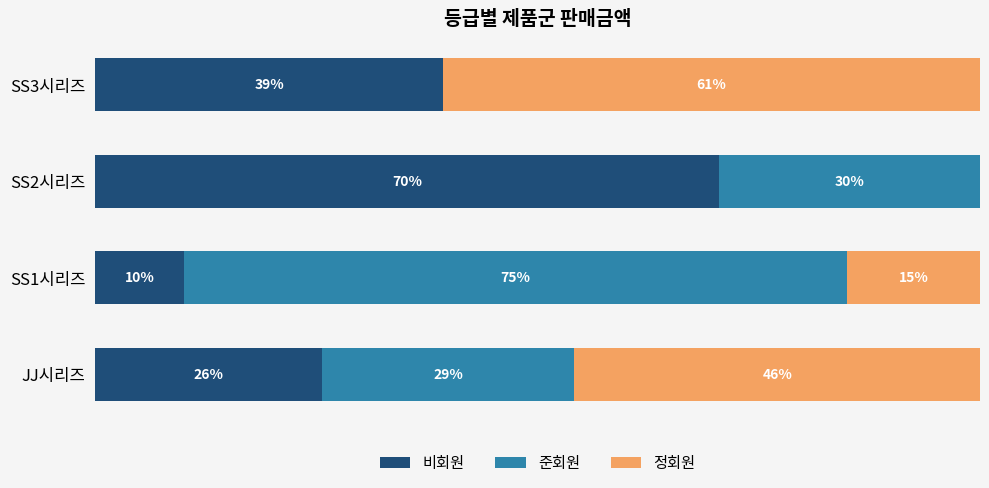

What are all the series names shown in the legend?

비회원, 준회원, 정회원